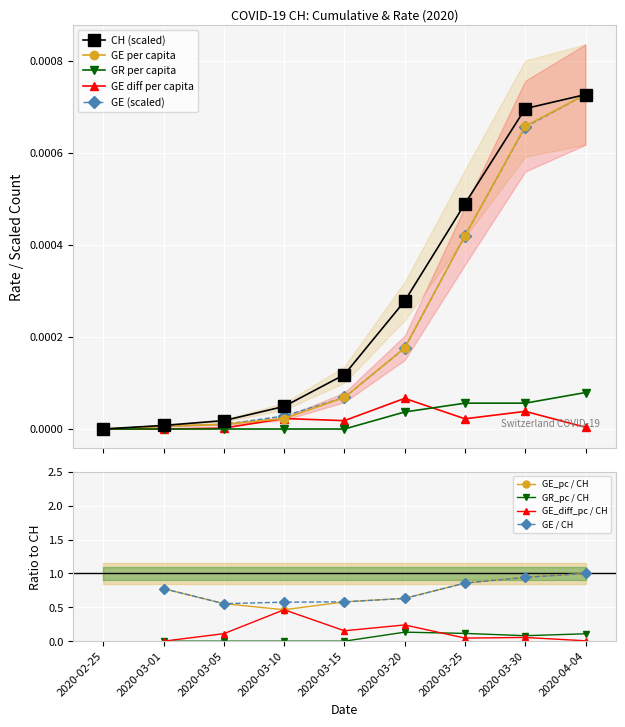

Is the value of GR_pc at 2020-03-05 greater than the value of CH at 2020-03-25?

No